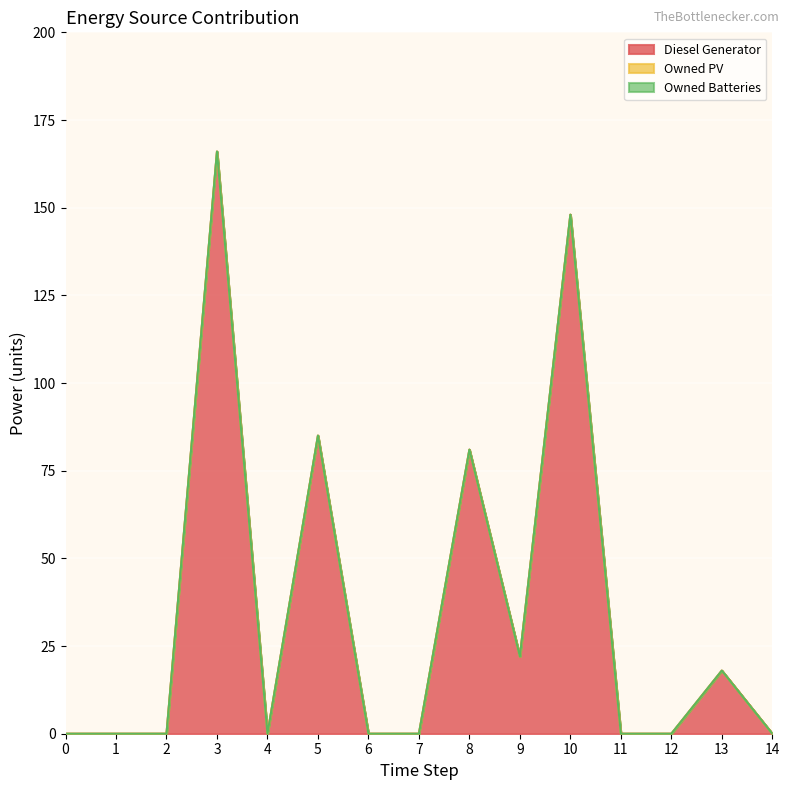

What are all the series names shown in the legend?

Diesel Generator, Owned PV, Owned Batteries